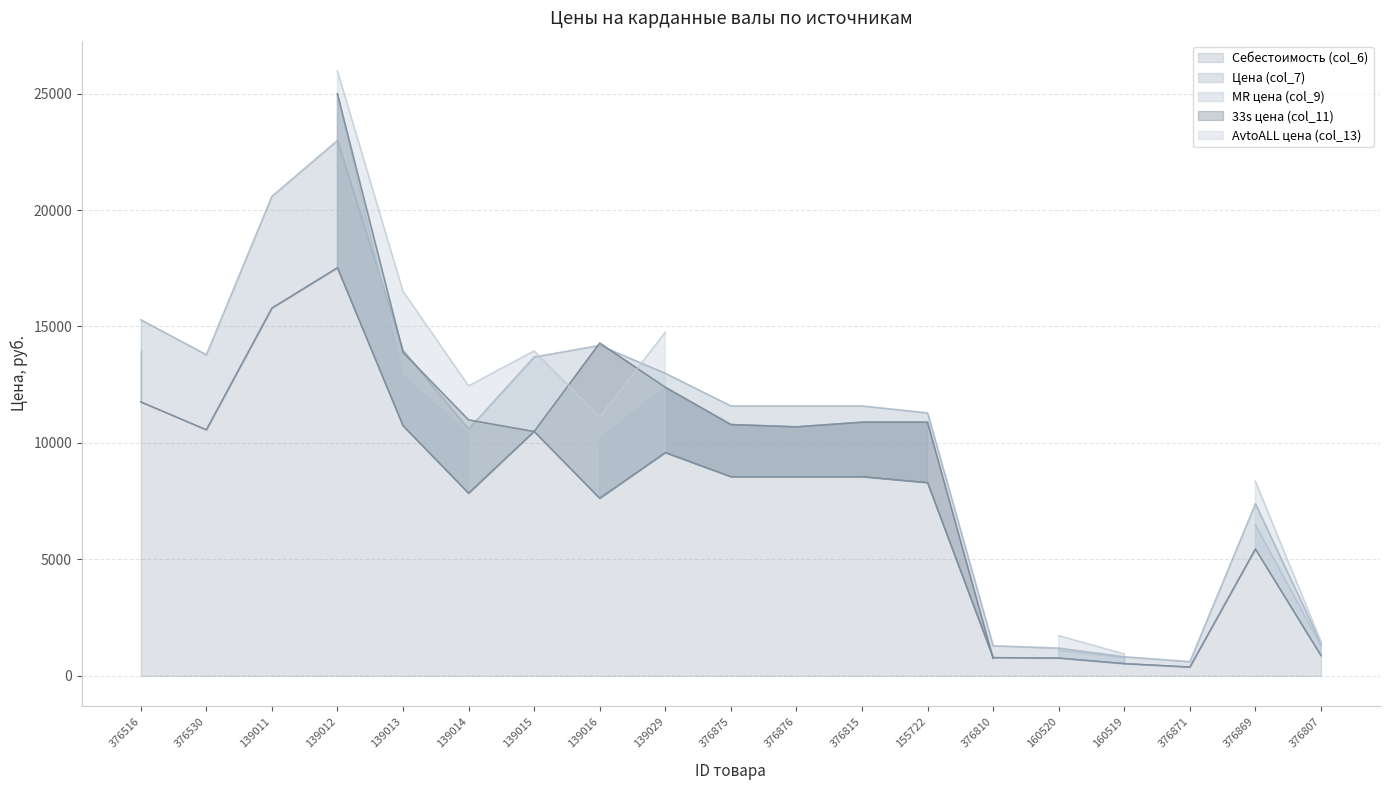

How many series are shown in this chart?

5